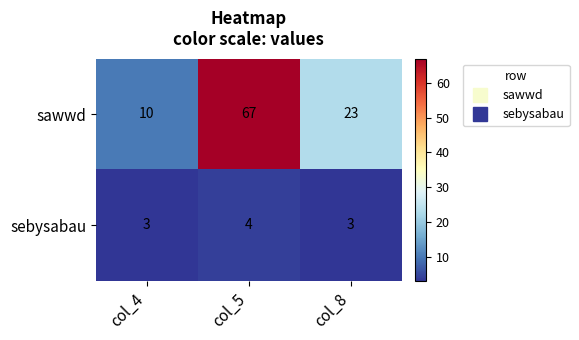

What is the total value across all series at col_8?

26